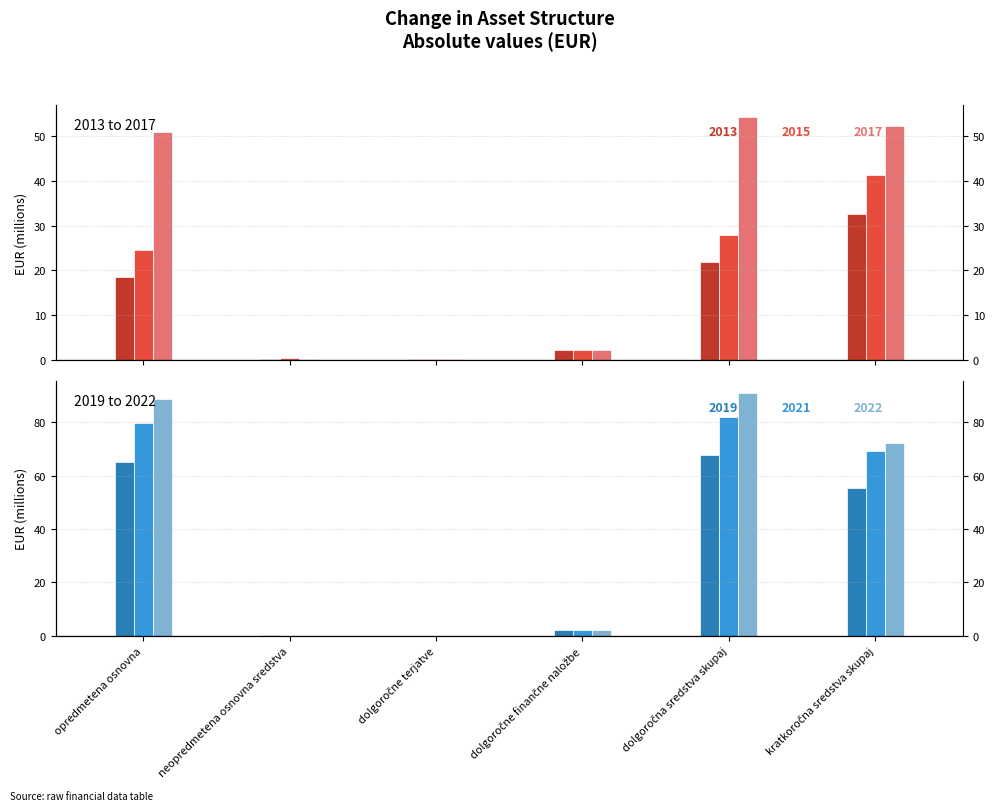

How many positive values does the 2019 series have?

5